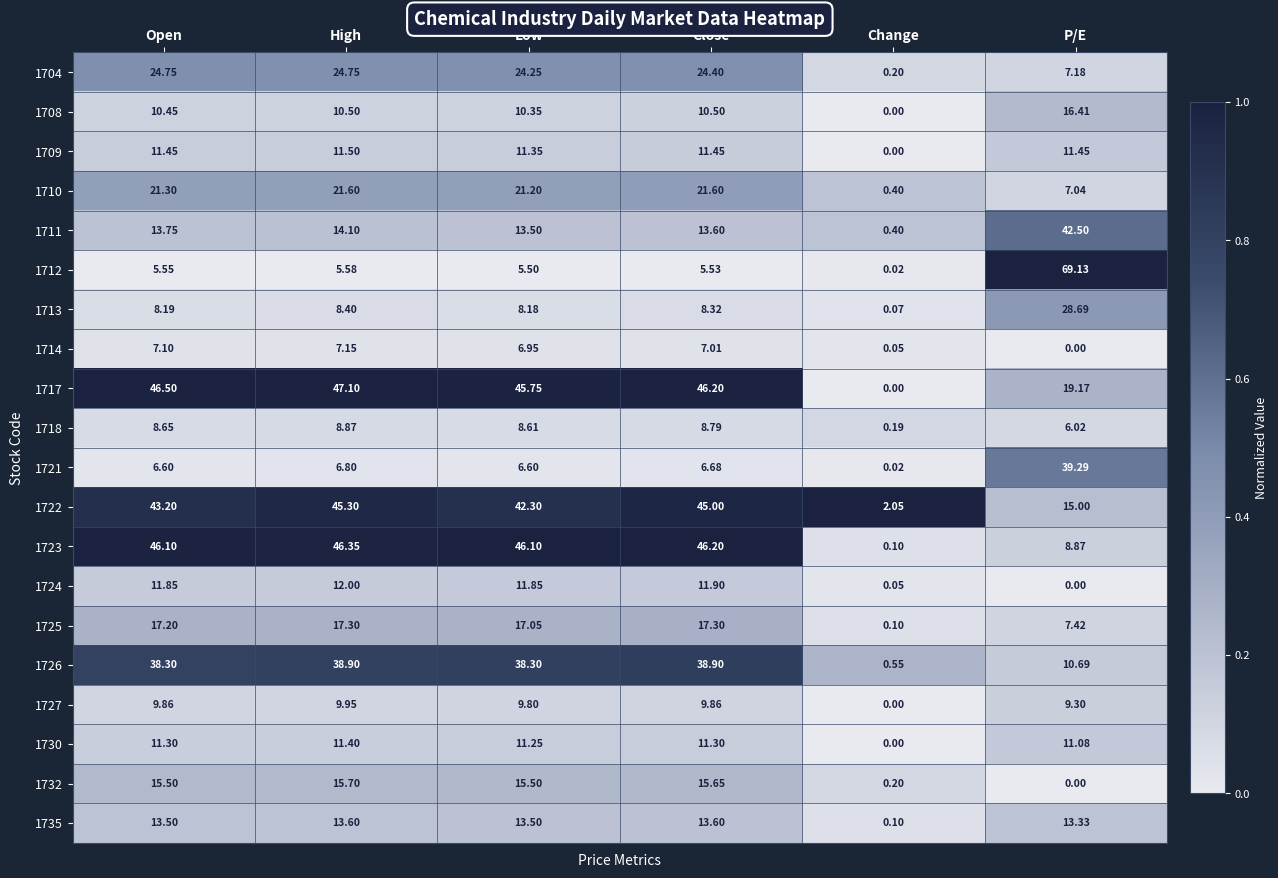

At which category does the chart reach its peak across all series?

P/E